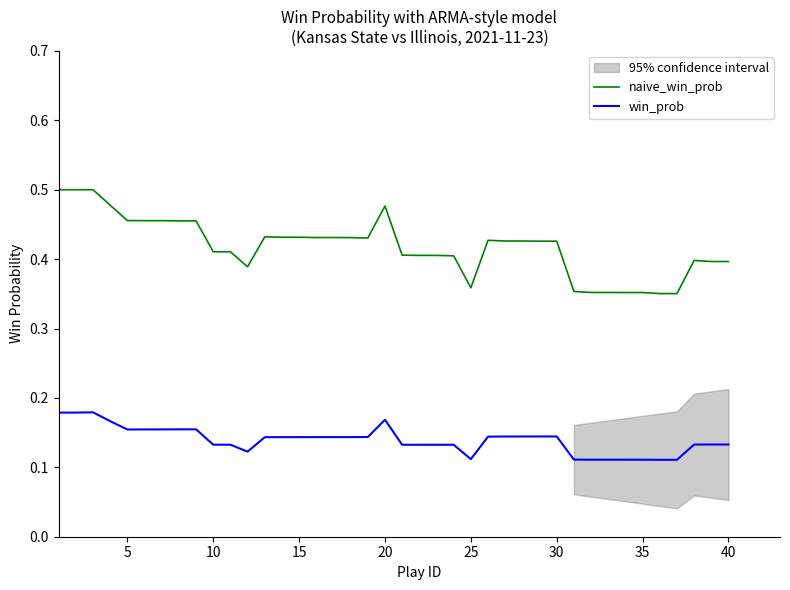

Reading left to right, transcribe all the data shown in this chart.

naive_win_prob: 0.5	0.5	0.5	0.5	0.5	0.5	0.5	0.5	0.5	0.4	0.4	0.4	0.4	0.4	0.4	0.4	0.4	0.4	0.4	0.5	0.4	0.4	0.4	0.4	0.4	0.4	0.4	0.4	0.4	0.4	0.4	0.4	0.4	0.4	0.4	0.4	0.4	0.4	0.4	0.4
win_prob: 0.2	0.2	0.2	0.2	0.2	0.2	0.2	0.2	0.2	0.1	0.1	0.1	0.1	0.1	0.1	0.1	0.1	0.1	0.1	0.2	0.1	0.1	0.1	0.1	0.1	0.1	0.1	0.1	0.1	0.1	0.1	0.1	0.1	0.1	0.1	0.1	0.1	0.1	0.1	0.1